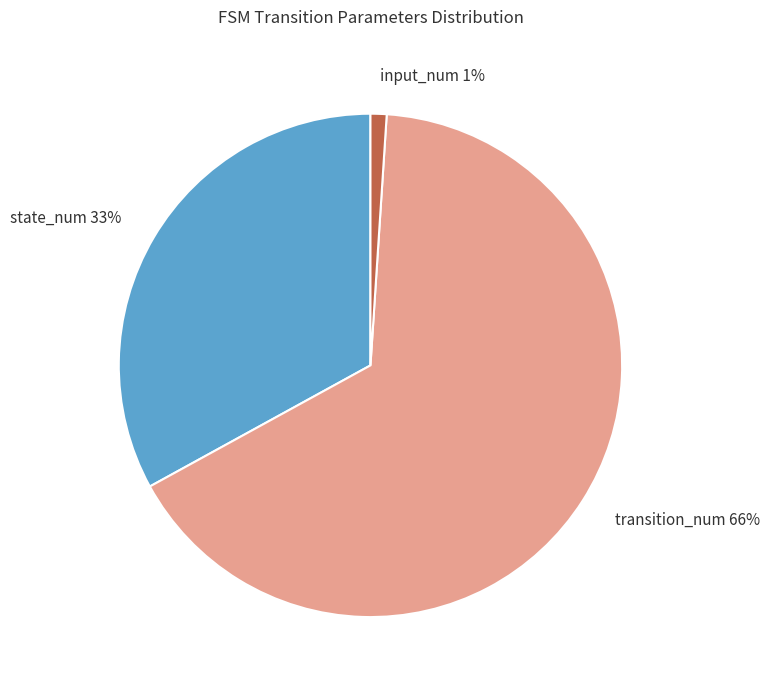

Between transition_num and input_num, which is larger?

transition_num